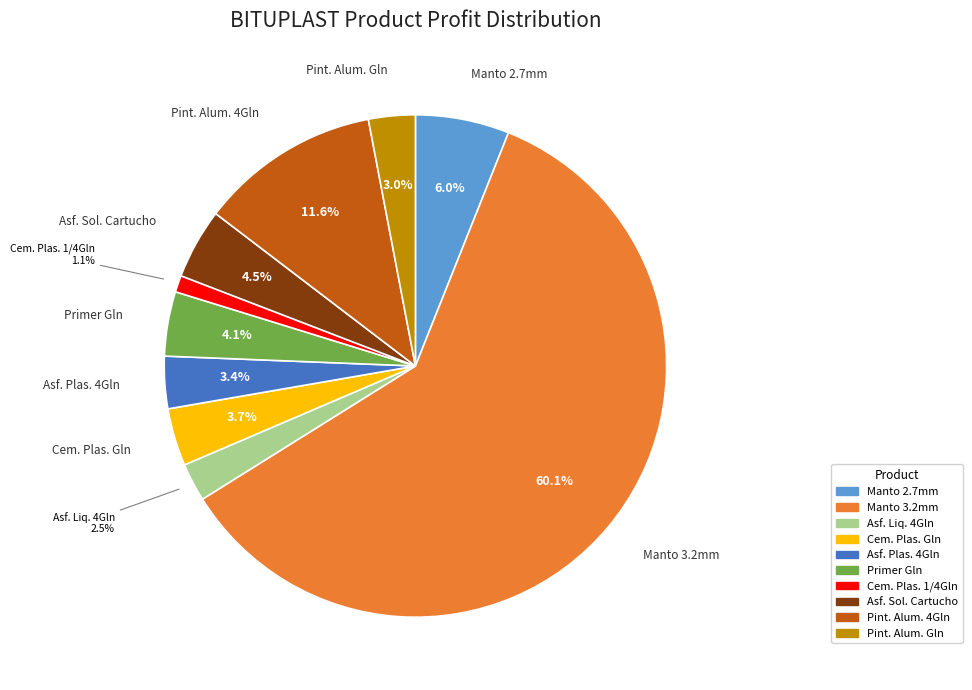

Is there a majority slice in this chart?

Yes